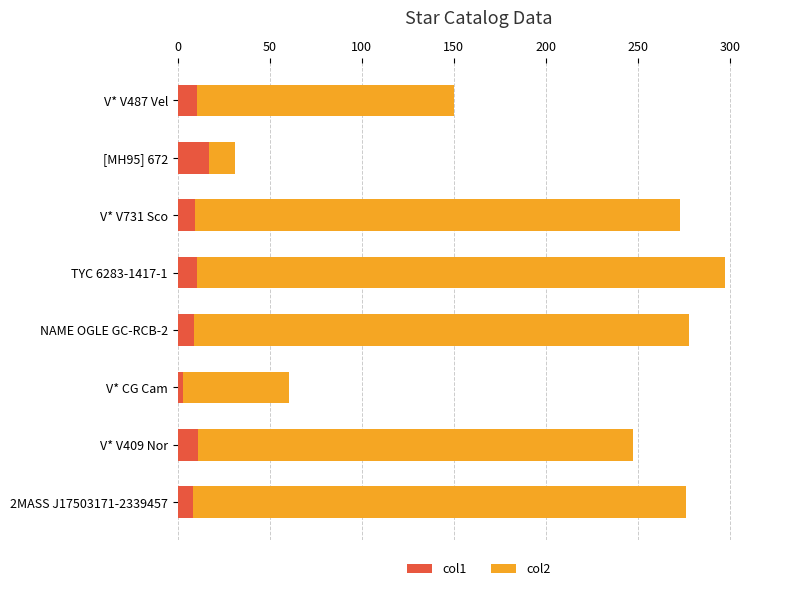

How many data points does each series have?

8